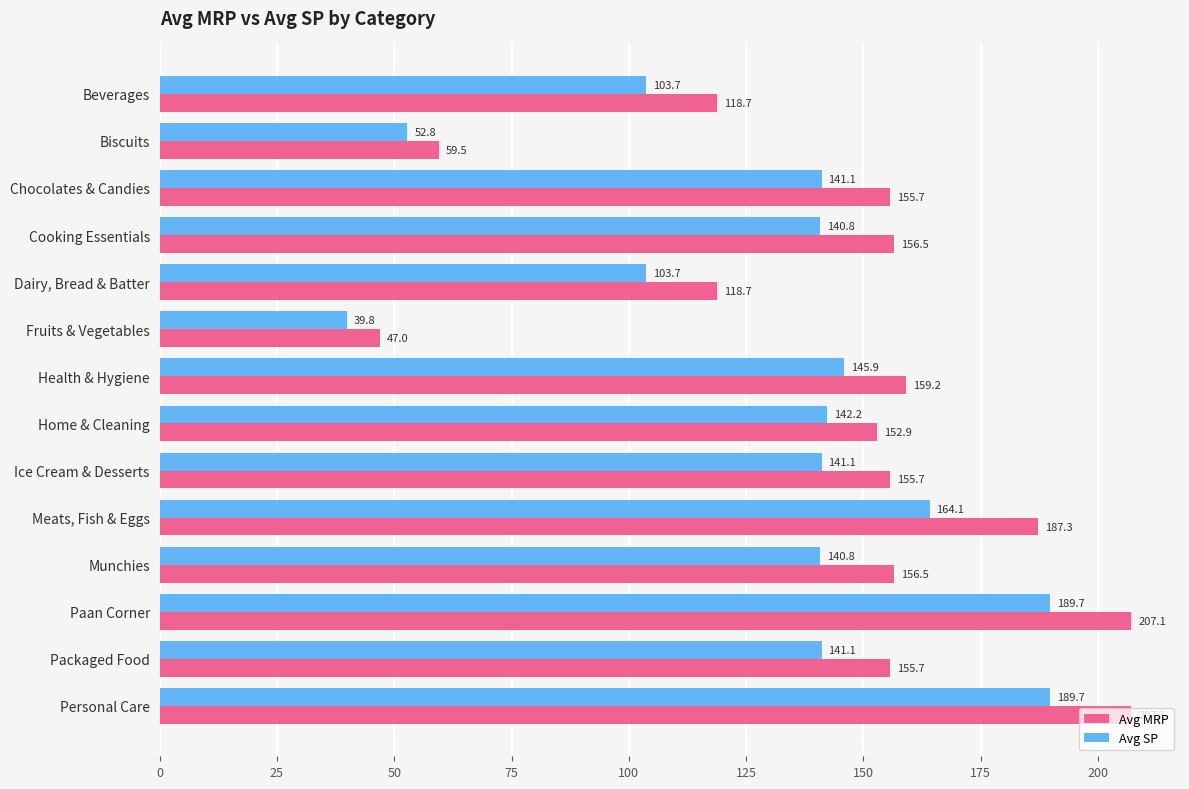

What is the difference between the Avg MRP values at Packaged Food and Cooking Essentials?

0.8